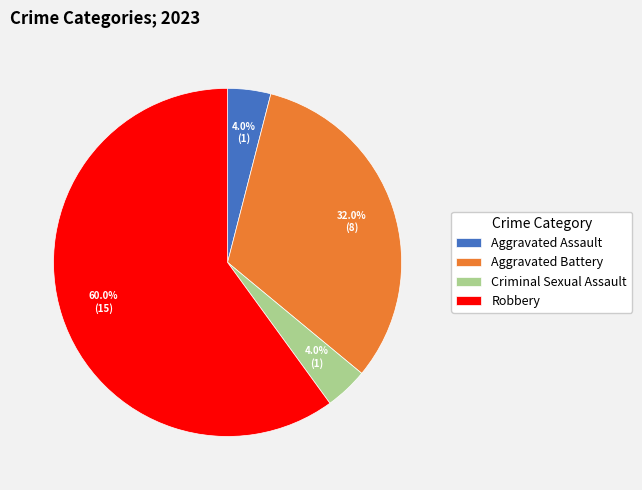

Does Aggravated Assault account for over 50% of the chart?

No